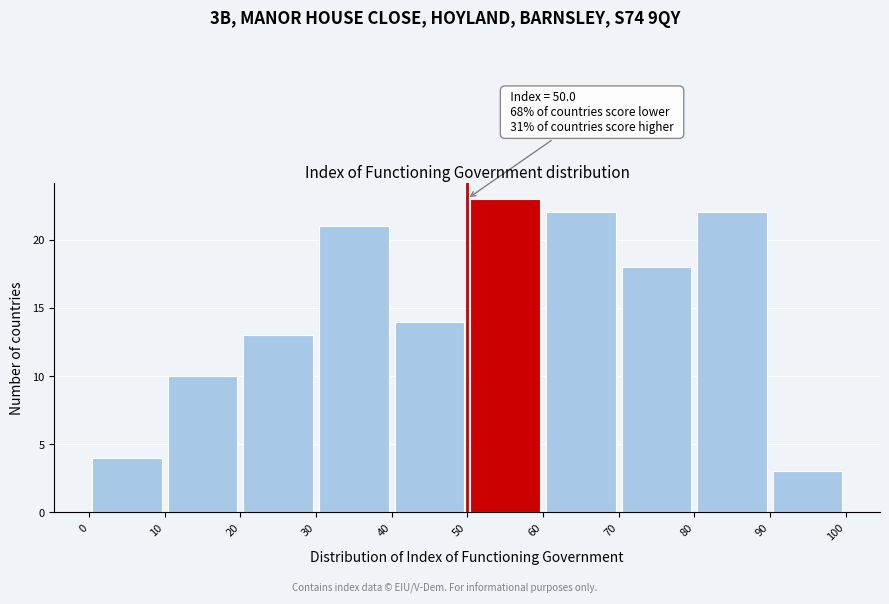

Over which range of the x-axis is the bar tallest?

50 to 60